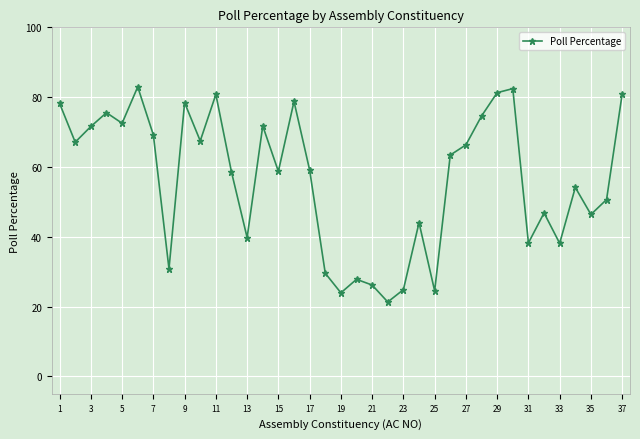

What is the value of the 16th point from the left?

78.8